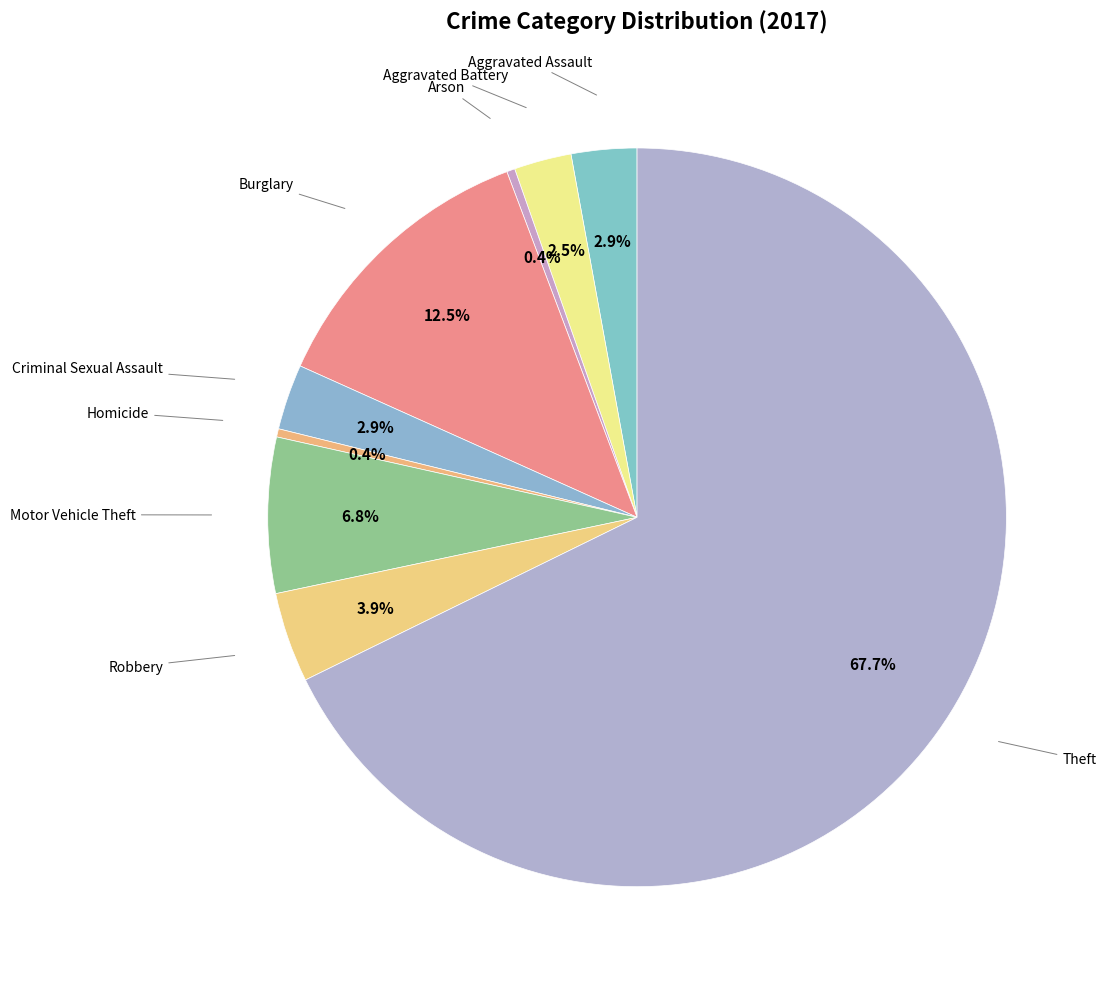

How many slices are in this pie chart?

9